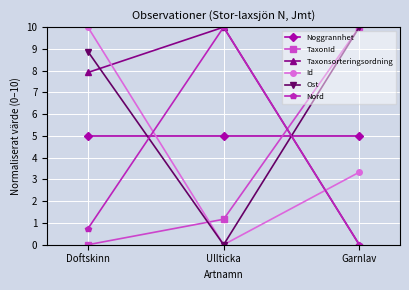

Is it true that Id equals 1.1 at Garnlav?

False